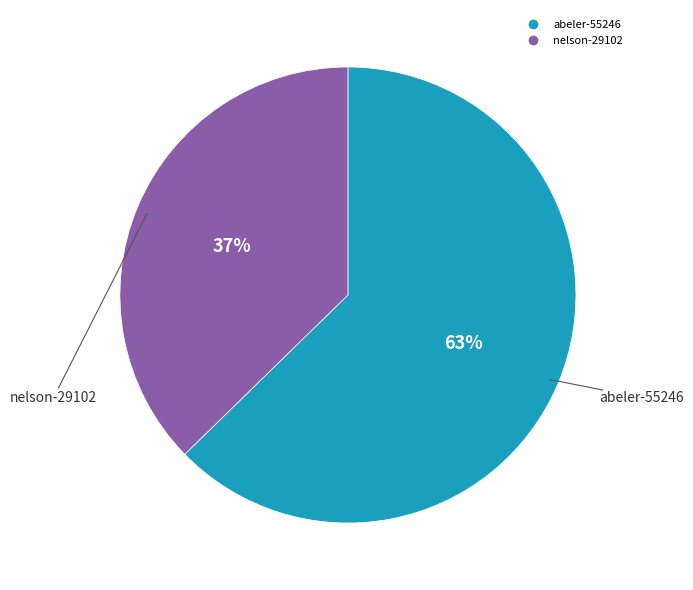

To the nearest percent, what percentage of the pie is abeler-55246?

63%